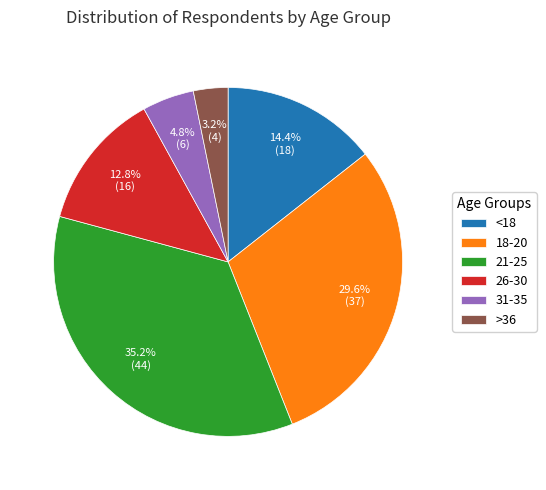

To the nearest percent, what is the difference between the 31-35 and 18-20 slice percentages?

25%